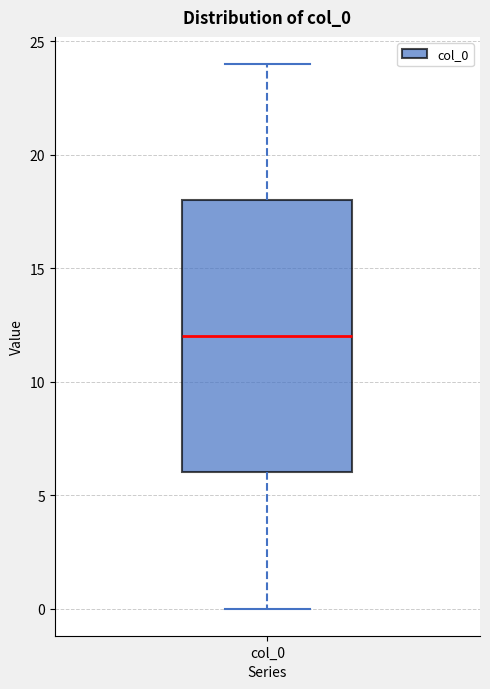

Transcribe this box plot: give where the median line is, the range the box spans, and where the two whiskers end, as read against the y-axis. The values are not printed on the chart, so give them approximately, as read against the axis.

median 12, box 6 to 18, whiskers 0 to 24